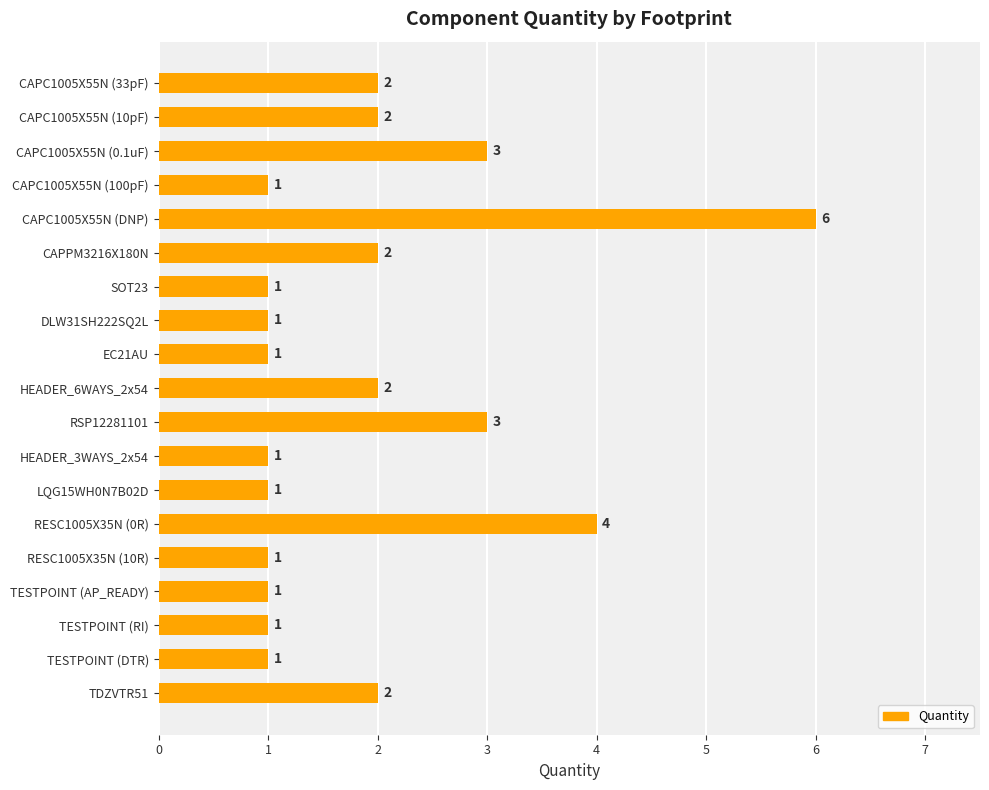

What is the sum of all values?

36